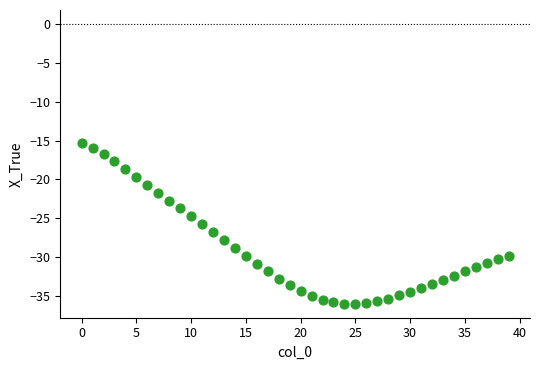

What is the range of Y values (max minus min)?

20.6